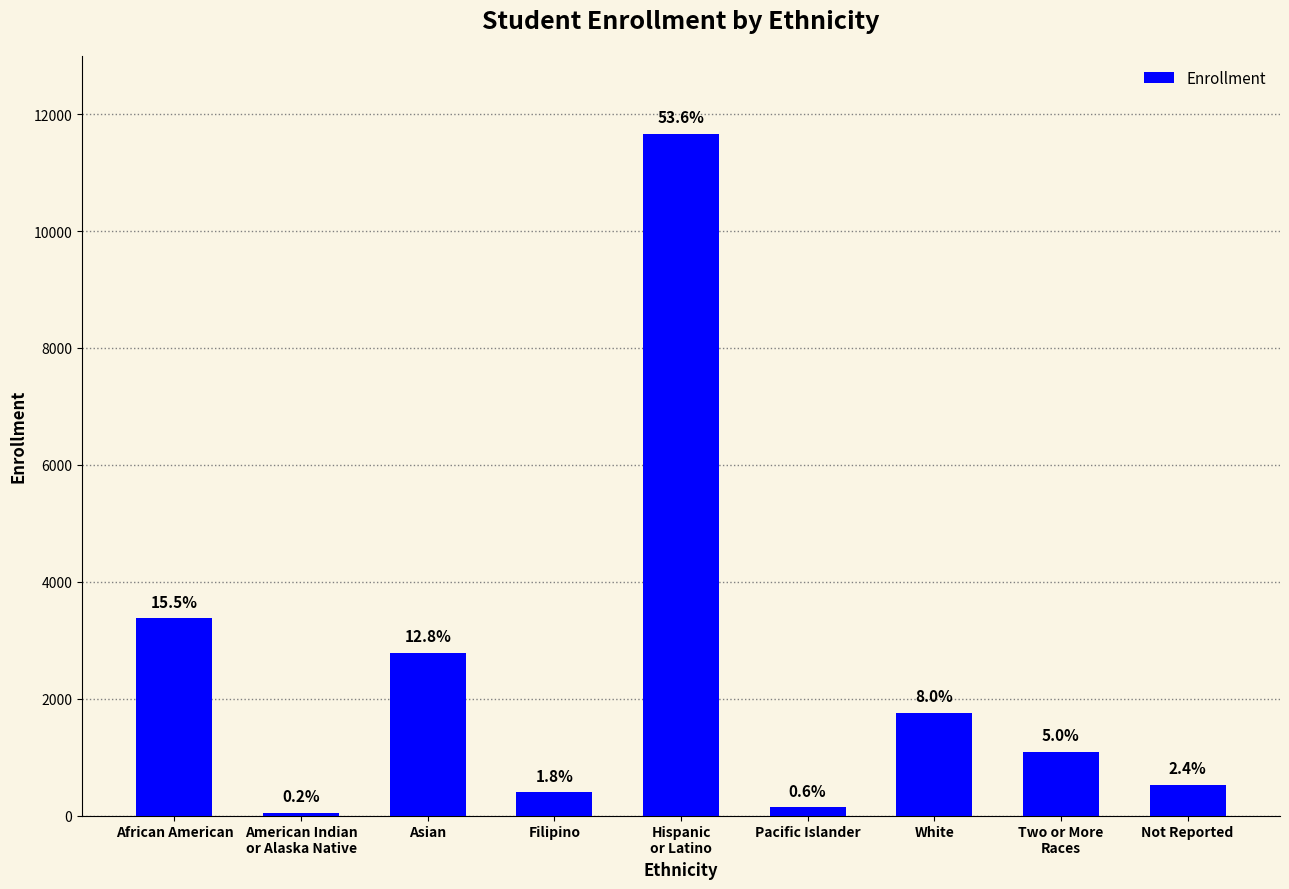

What is the average value?

2420